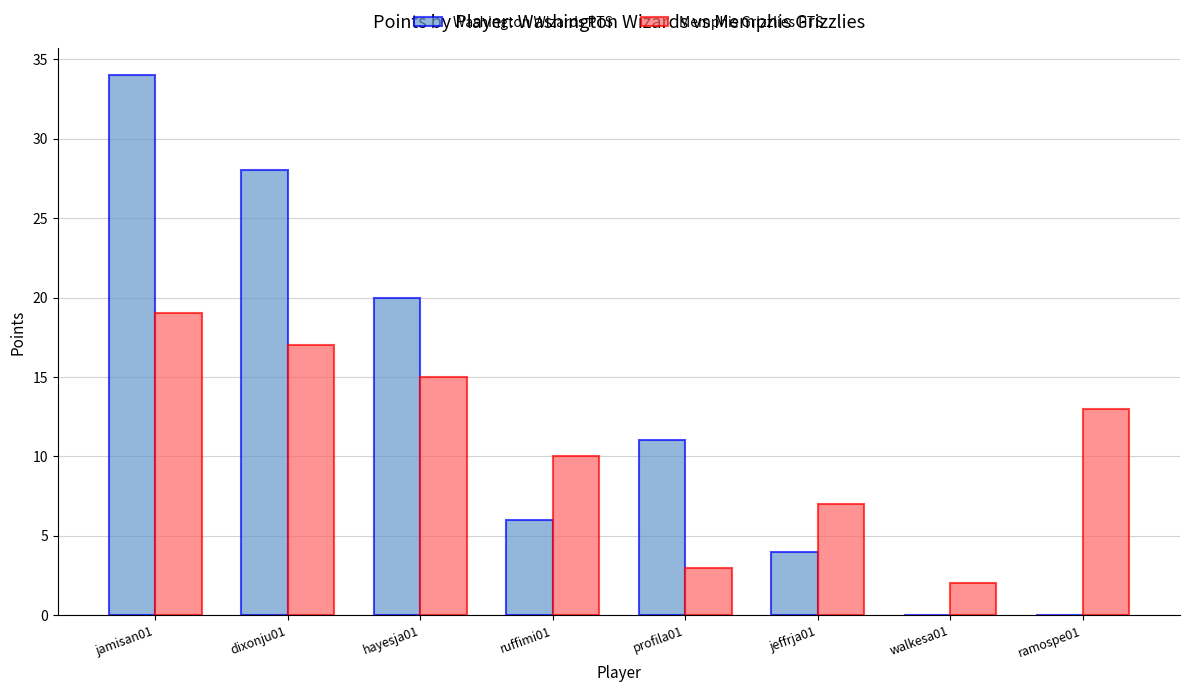

How many data points does each series have?

8